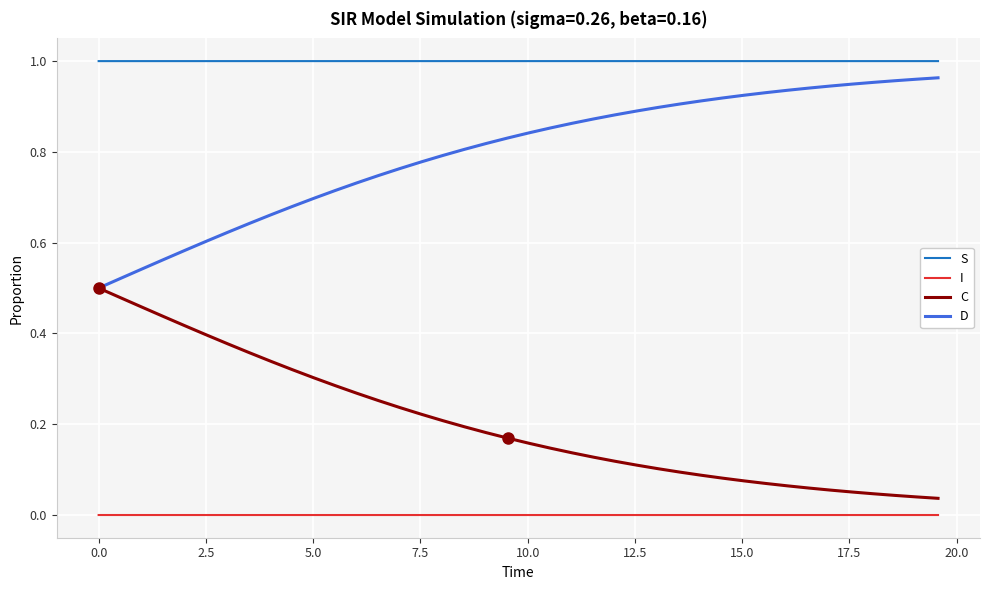

True or false: D and S cross at least once.

False